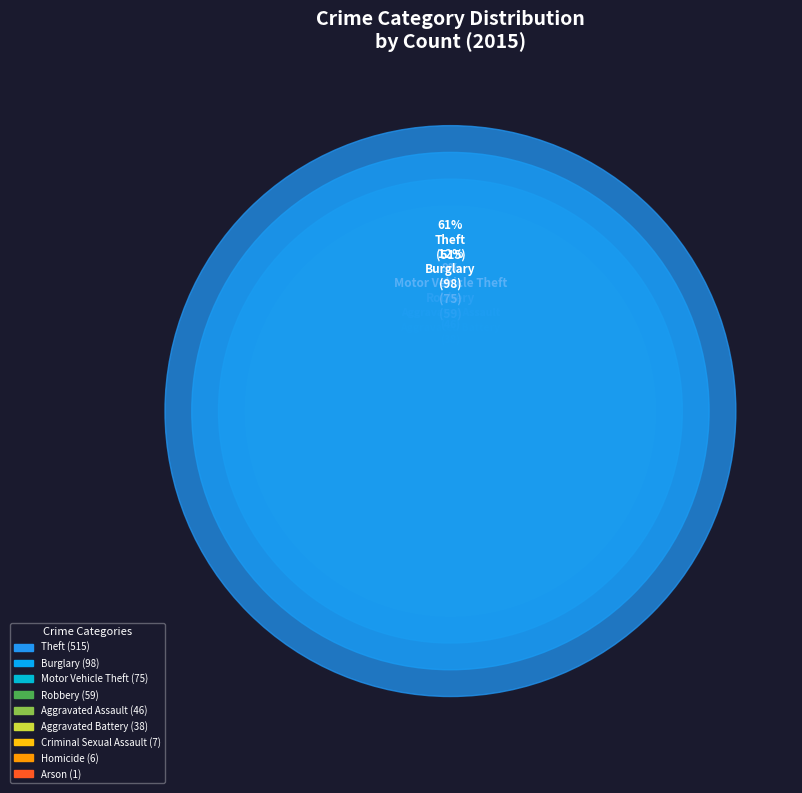

Rank the categories by value from highest to lowest.

Theft, Burglary, Motor Vehicle Theft, Robbery, Aggravated Assault, Aggravated Battery, Criminal Sexual Assault, Homicide, Arson